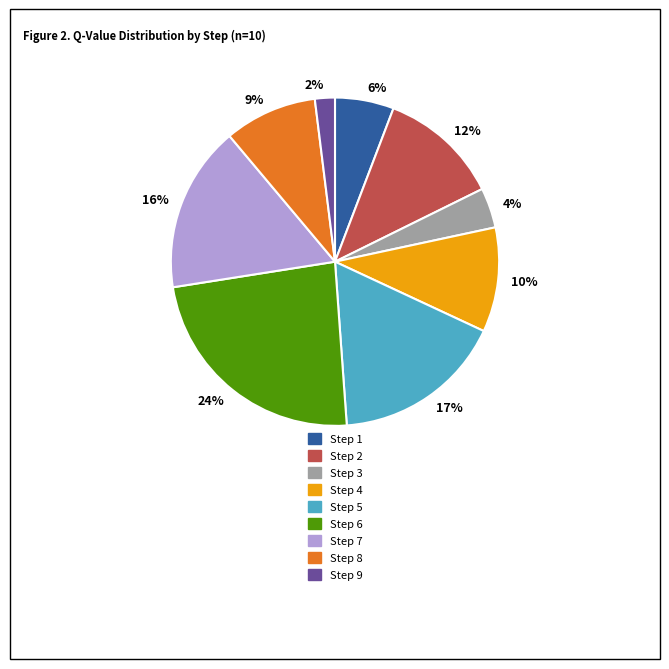

Which category has the smallest portion of the pie?

Step 9